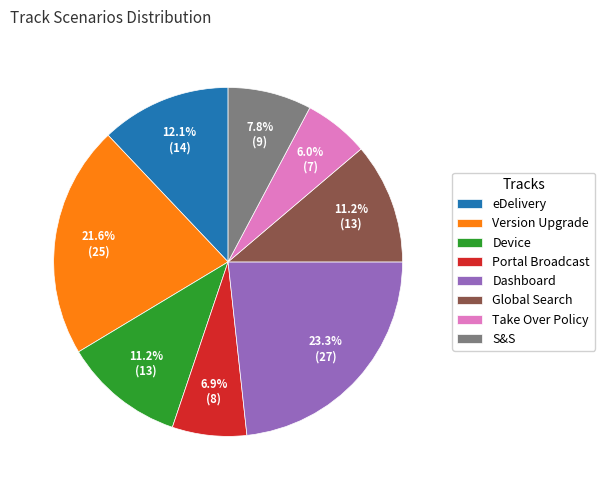

How many slices are in this pie chart?

8